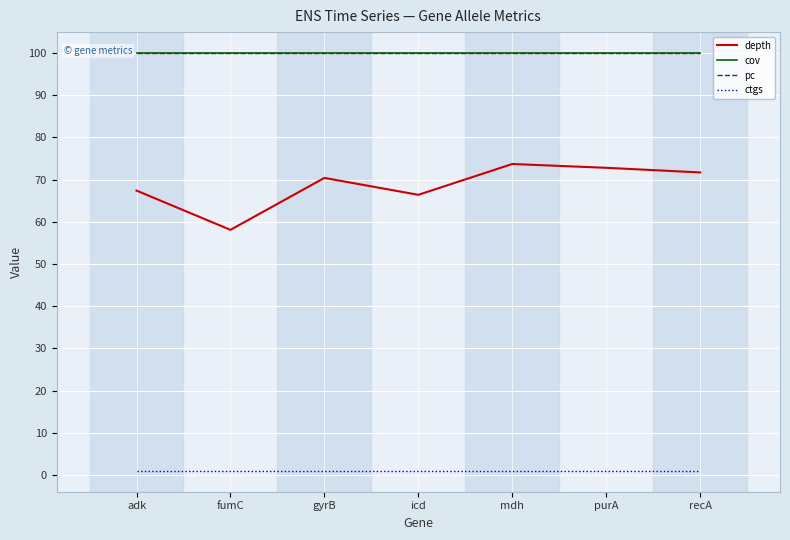

True or false: ctgs and cov intersect in this chart.

False